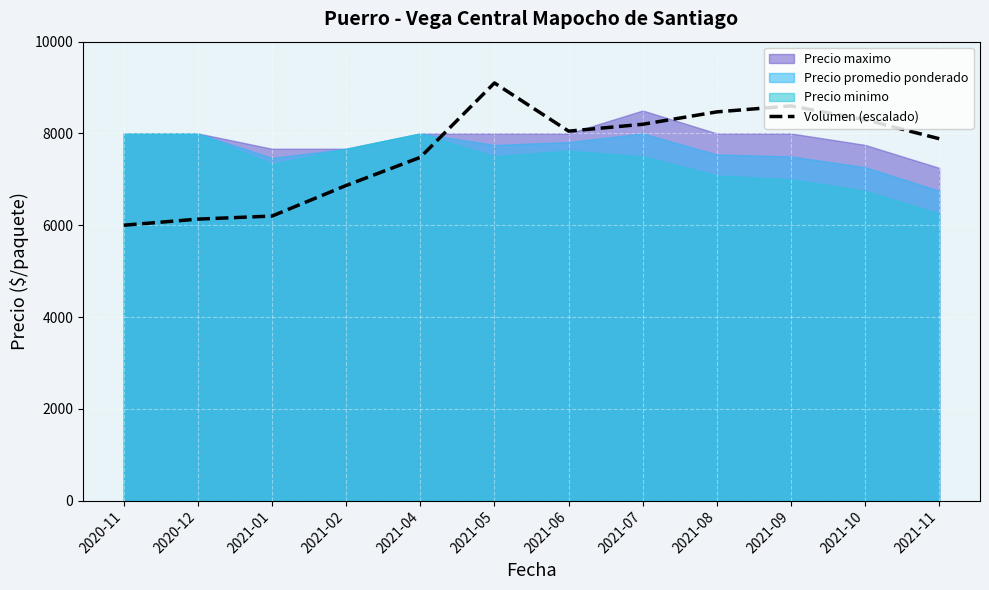

How many points are higher than both their immediate neighbors (excluding endpoints)?

2